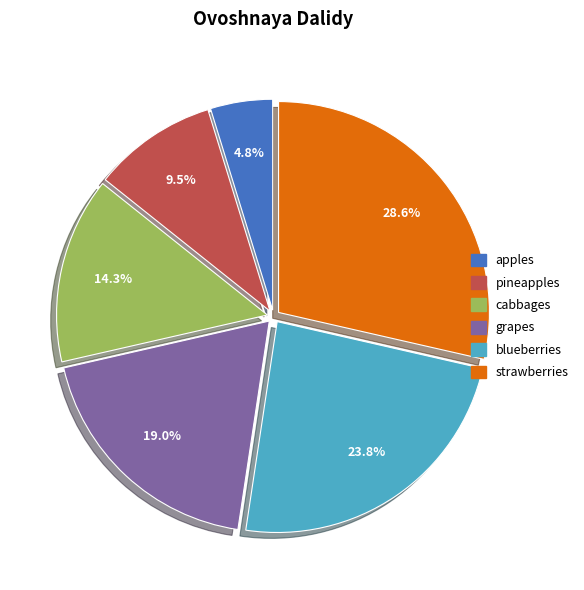

Is there any slice that represents more than half of the pie?

No